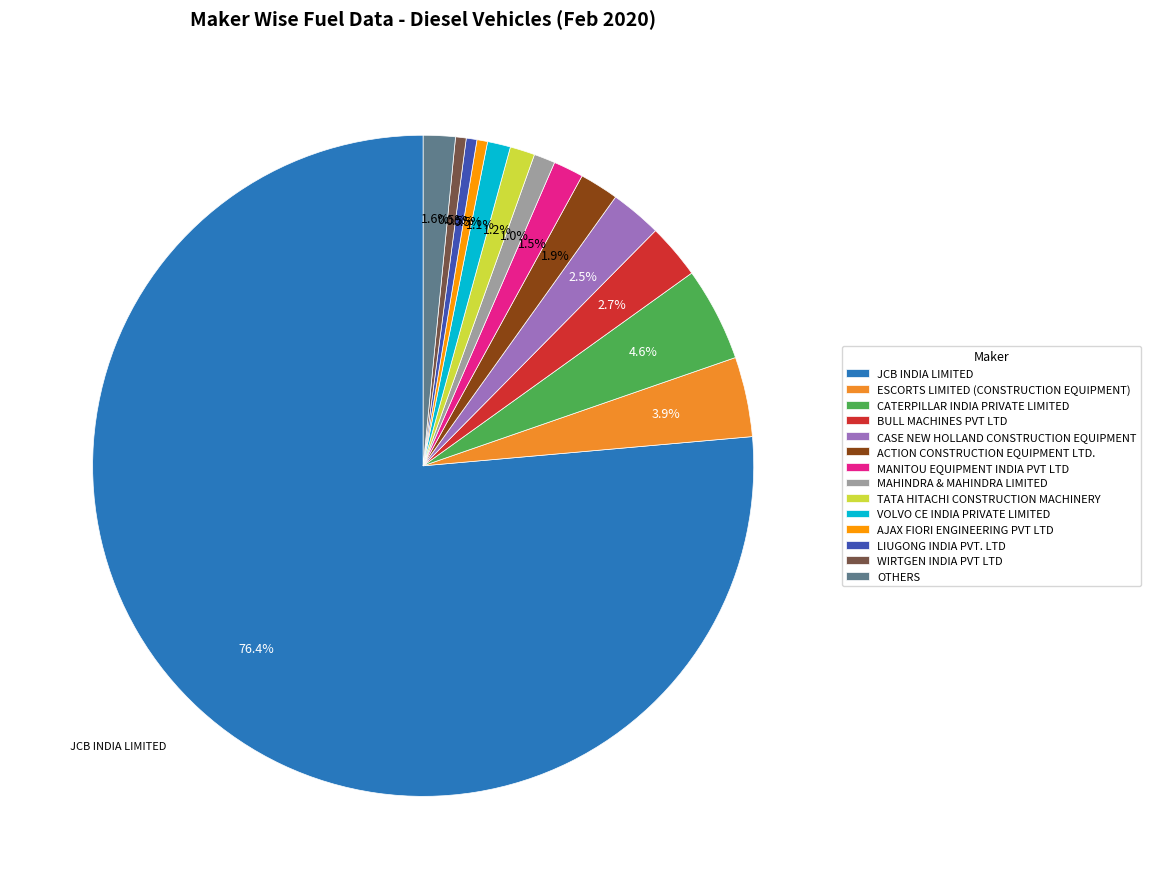

Which has a higher value, ESCORTS LIMITED (CONSTRUCTION EQUIPMENT) or MAHINDRA & MAHINDRA LIMITED?

ESCORTS LIMITED (CONSTRUCTION EQUIPMENT)